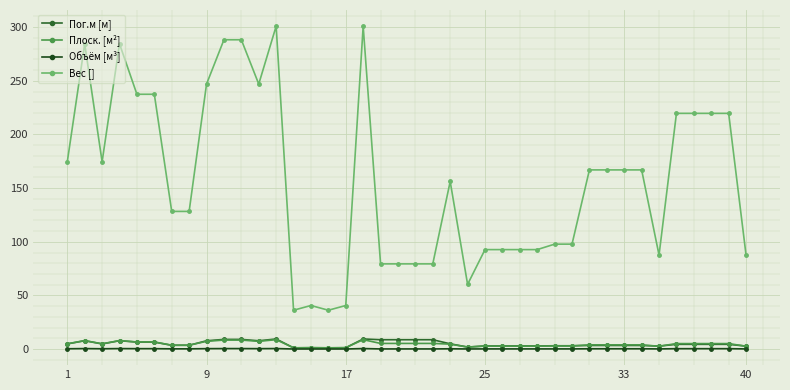

Which series has the largest total across all categories?

Вес []